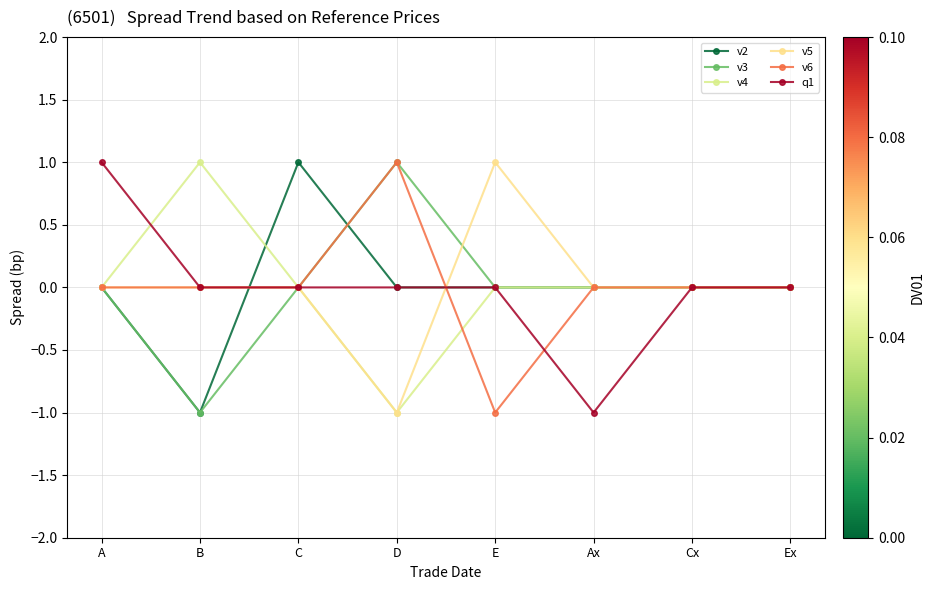

Reading right to left, what are all the values shown in this chart?

v2: 0	0	0	0	0	1	-1	0
v3: 0	0	0	0	1	0	-1	0
v4: 0	0	0	0	-1	0	1	0
v5: 0	0	0	1	-1	0	0	0
v6: 0	0	0	-1	1	0	0	0
q1: 0	0	-1	0	0	0	0	1